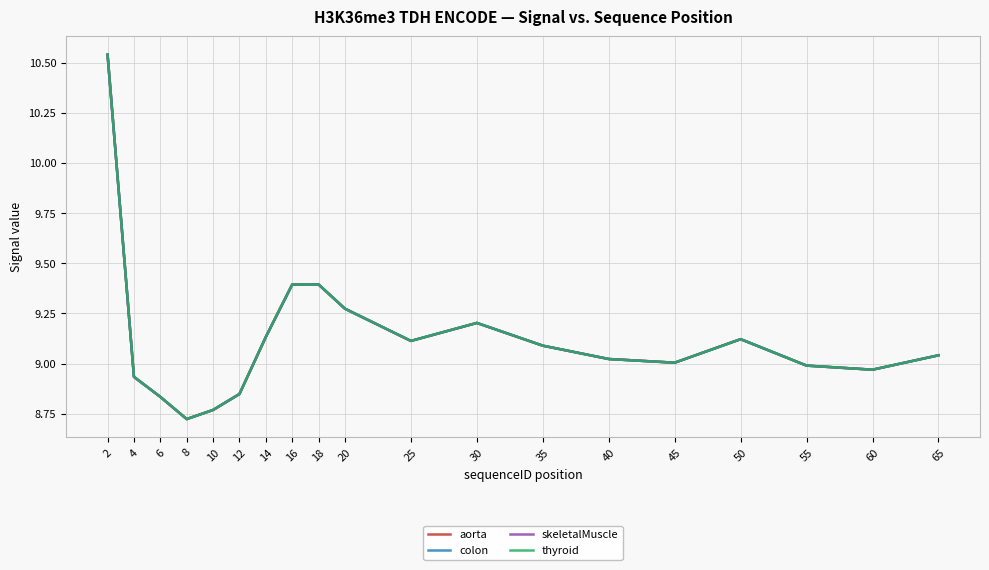

What is the average value of the skeletalMuscle series?

9.1